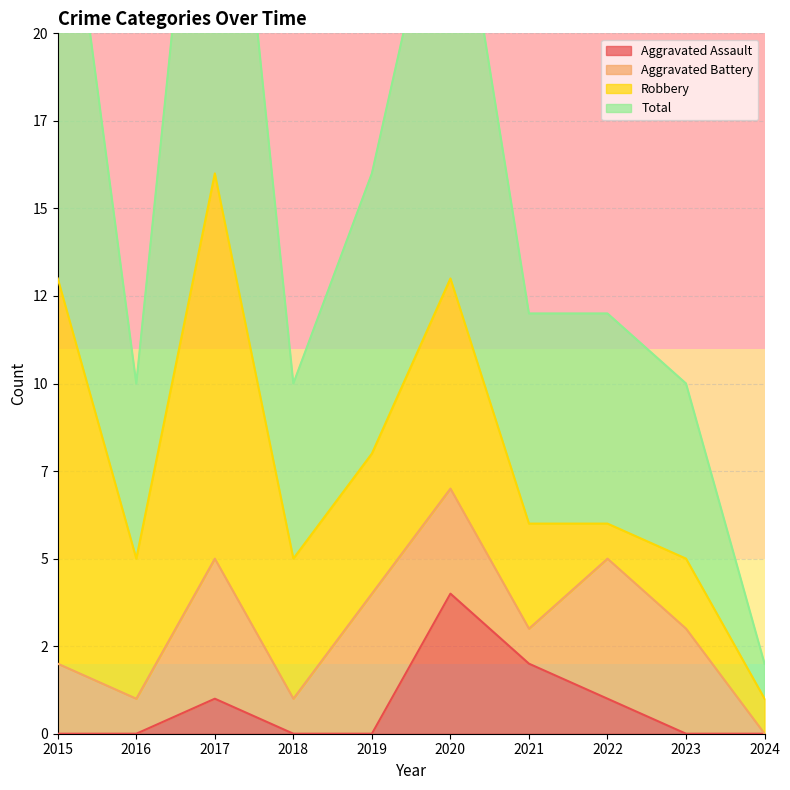

At which category does Aggravated Assault reach its first local peak?

2017